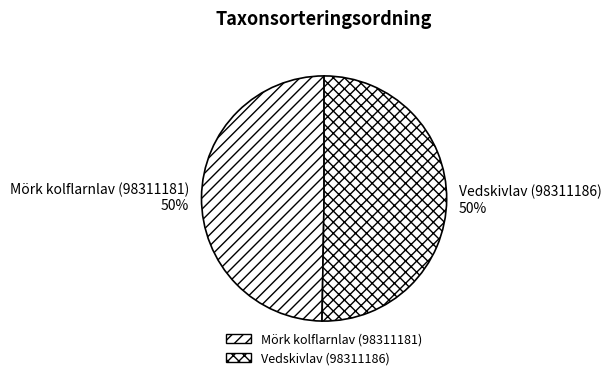

To the nearest percent, what is the average slice percentage?

50%